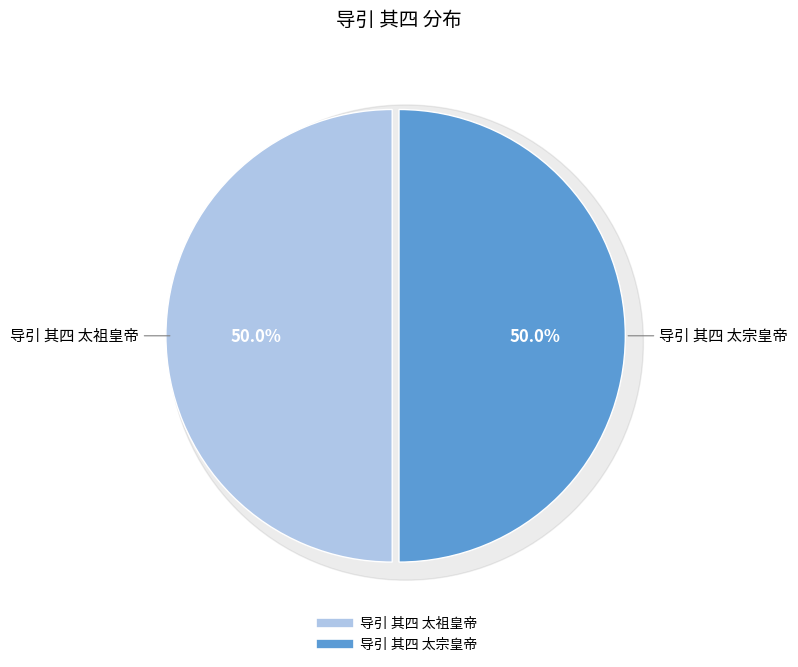

Which slice is the largest?

导引 其四 太祖皇帝